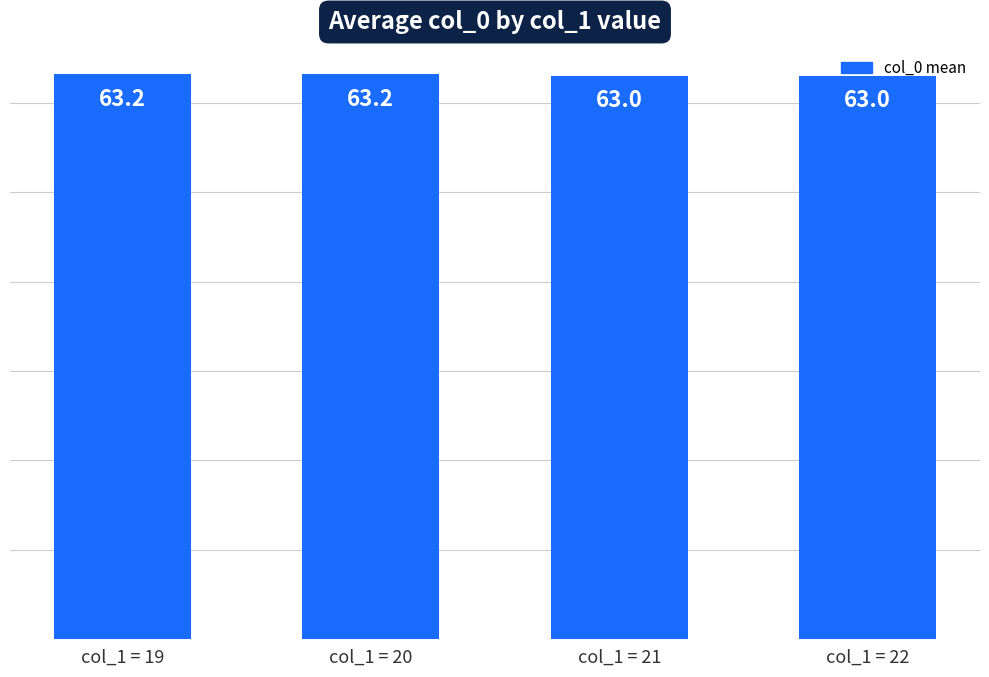

What is the approximate value at col_1 = 22?

63.0